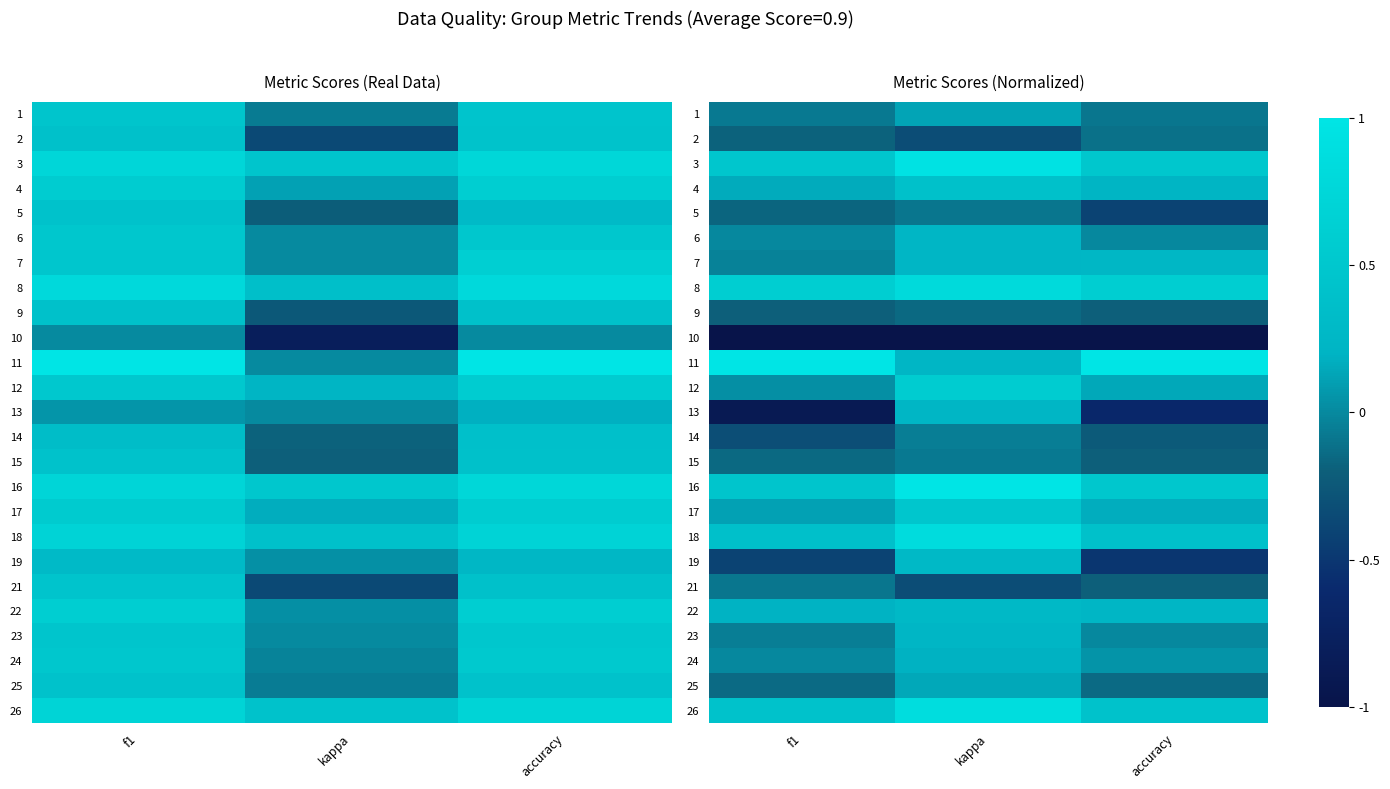

What is the sum of all 3 values?

1.9